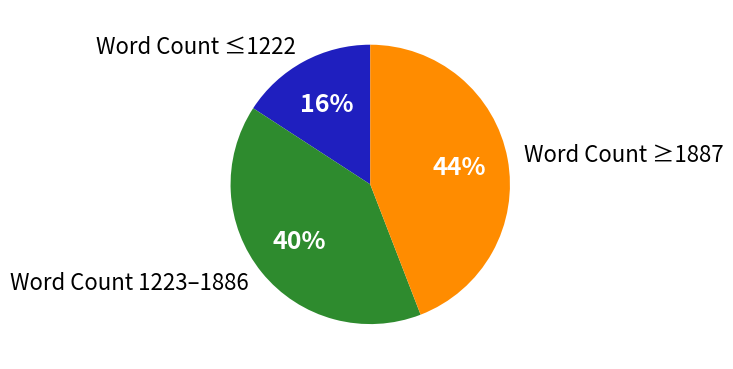

Is the sum of Word Count 1223–1886 and Word Count ≤1222 greater than half?

Yes